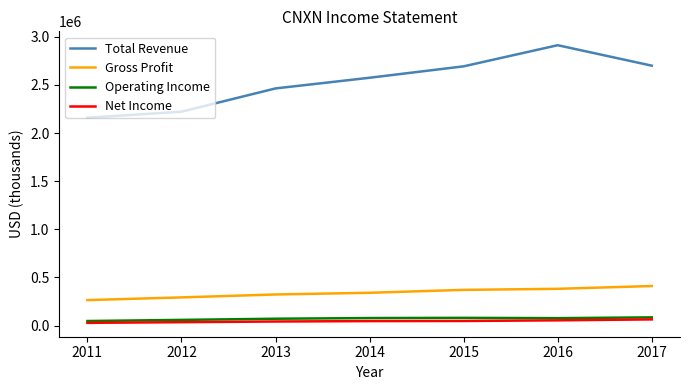

Is the value of Operating Income at 2013 greater than the value of Net Income at 2012?

Yes